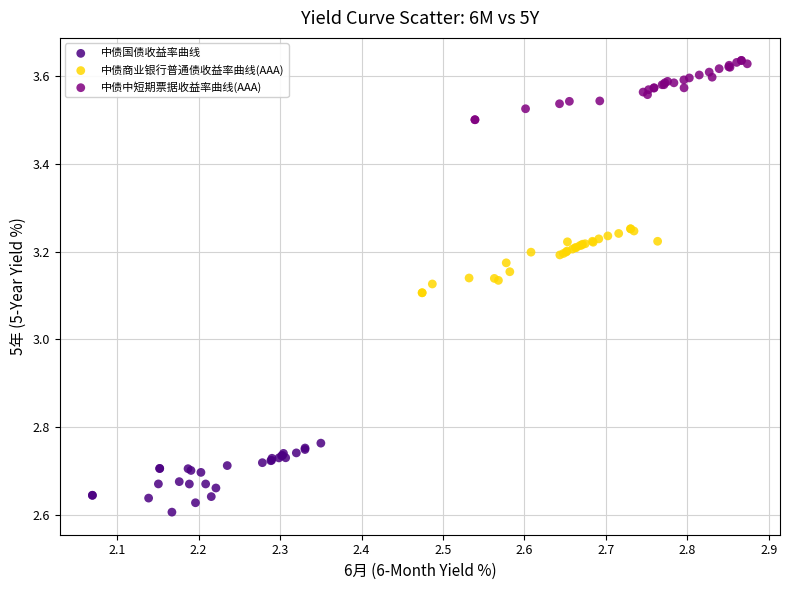

Which series contains the highest Y value?

中债中短期票据收益率曲线(AAA)